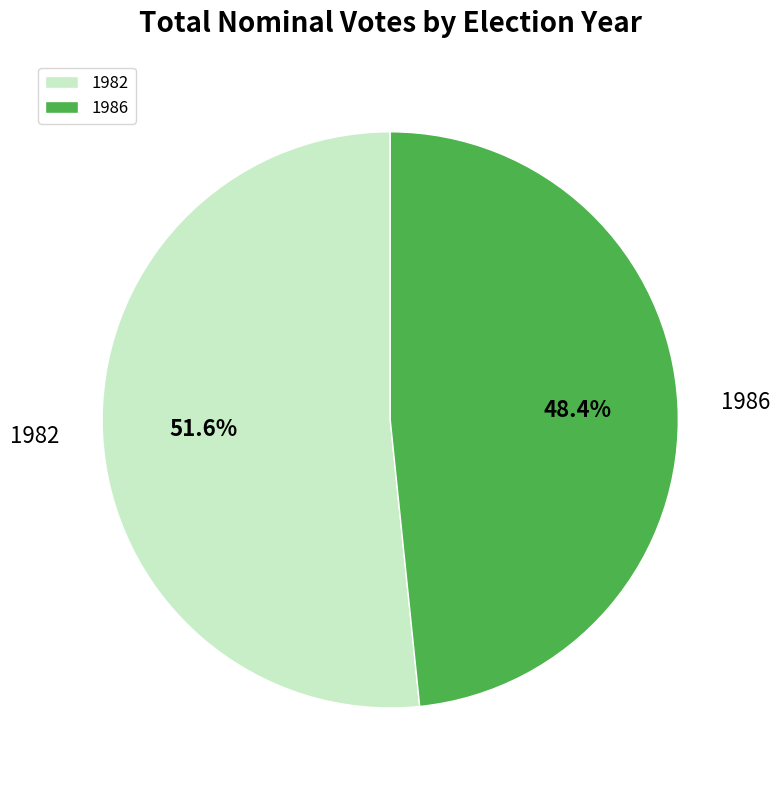

Which slice is the largest?

1982